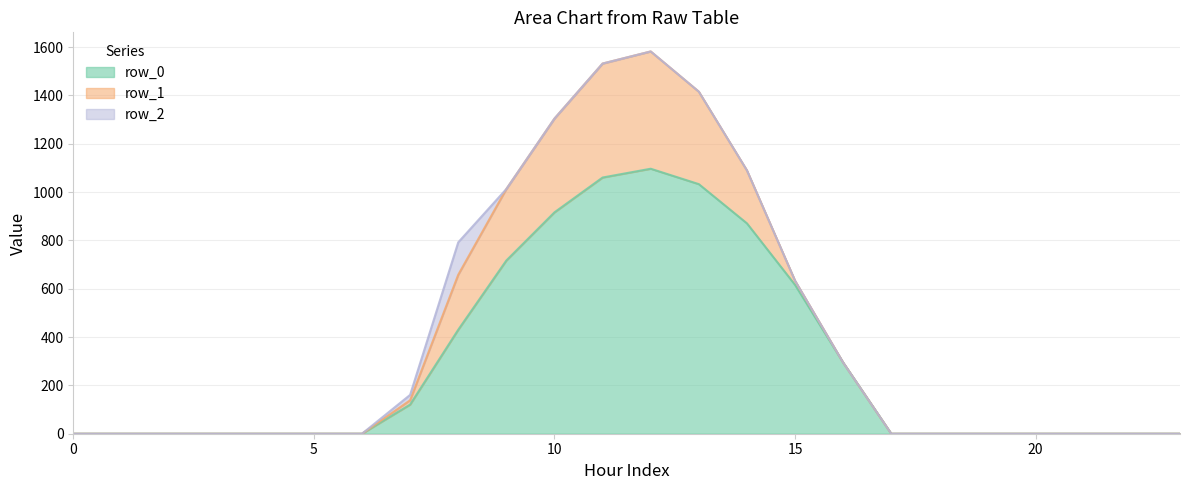

Between 15 and 8, which is larger?

8